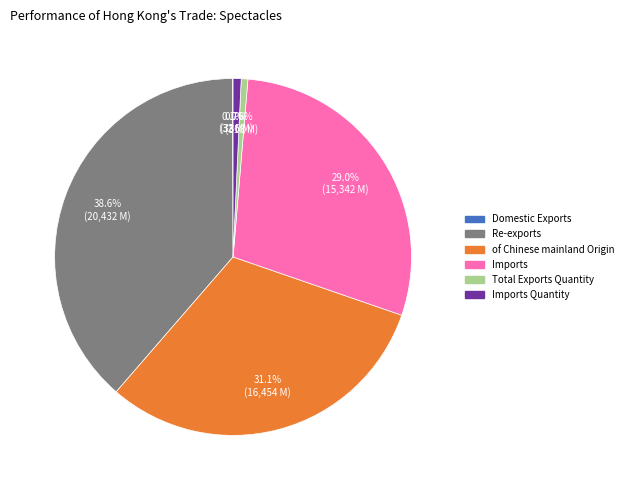

To the nearest percent, what is the average slice percentage?

17%